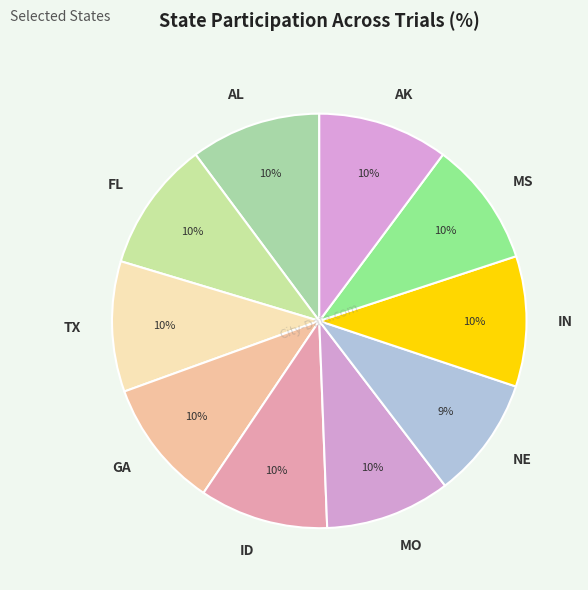

Is there a majority slice in this chart?

No